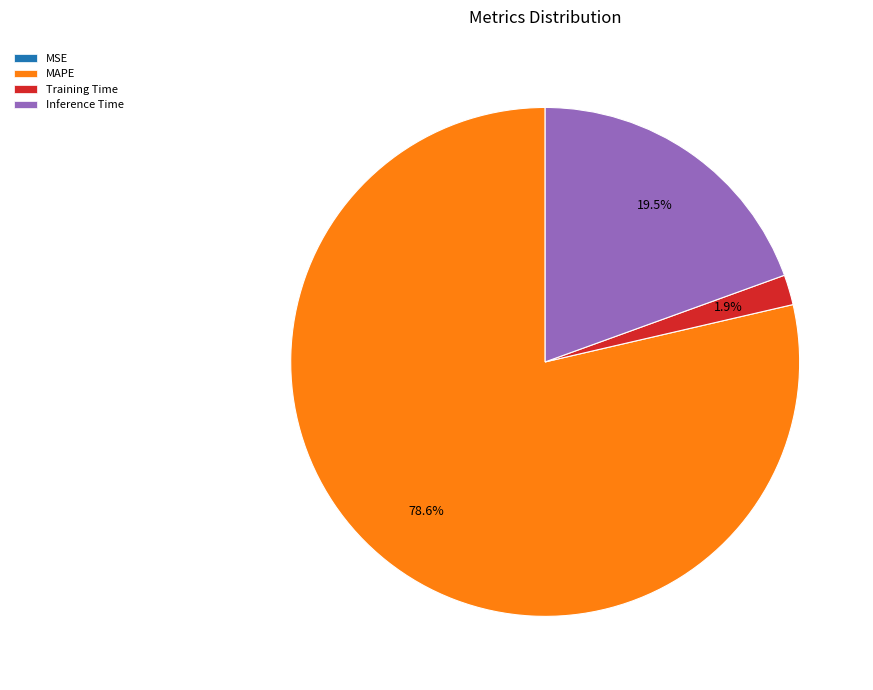

Is there any slice that represents more than half of the pie?

Yes